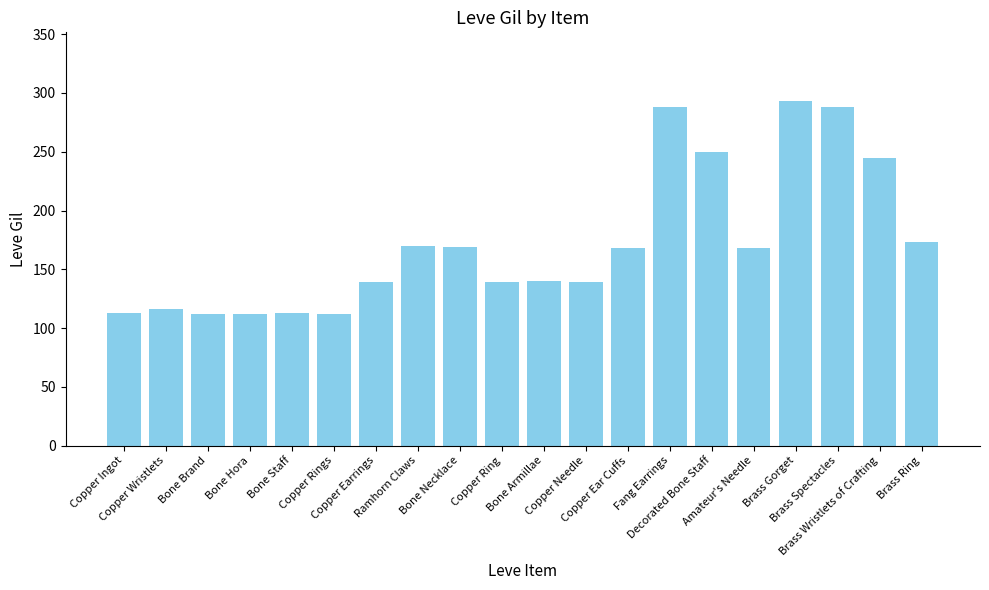

What is the value of the 10th bar from the left?

139